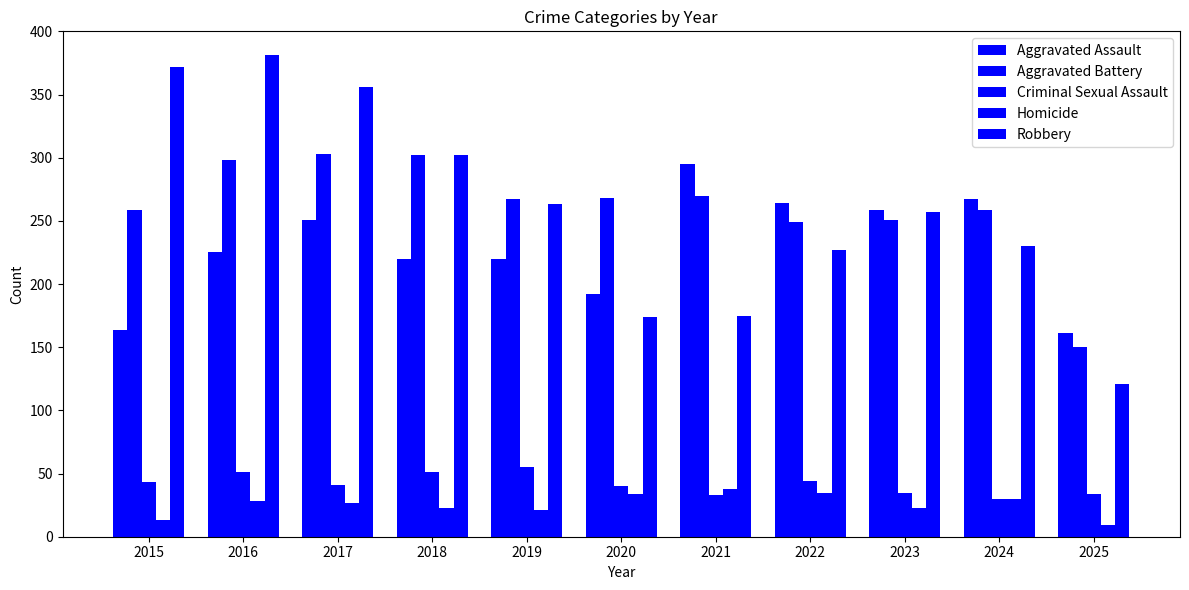

How many bars are there in total?

55